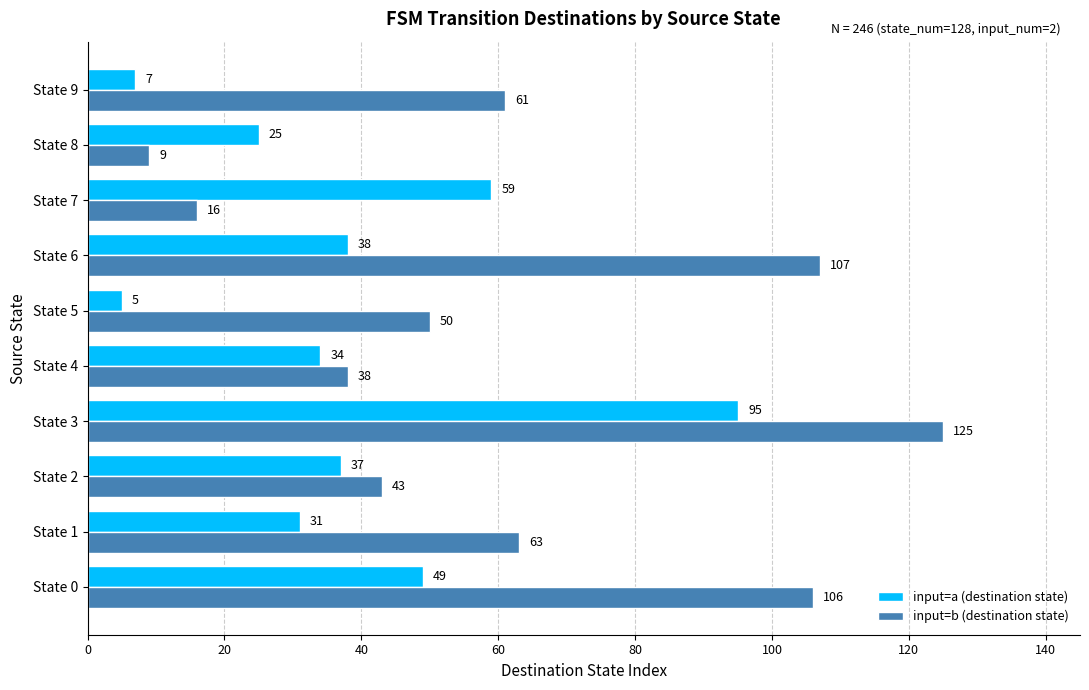

Between State 1 and State 4, which series saw the biggest shift?

input=b (destination state)